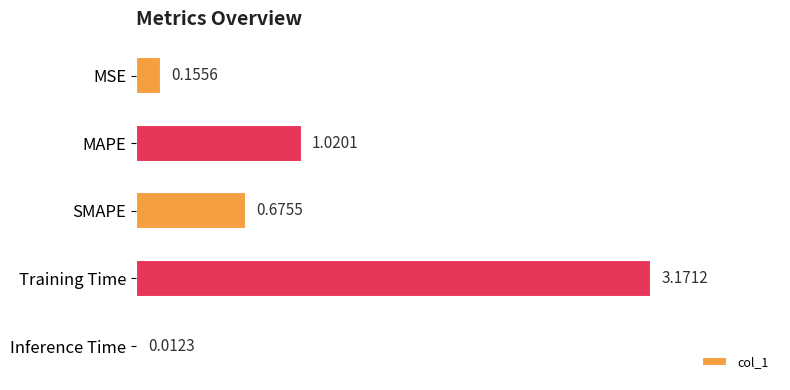

Rank the categories by value from highest to lowest.

Training Time, MAPE, SMAPE, MSE, Inference Time